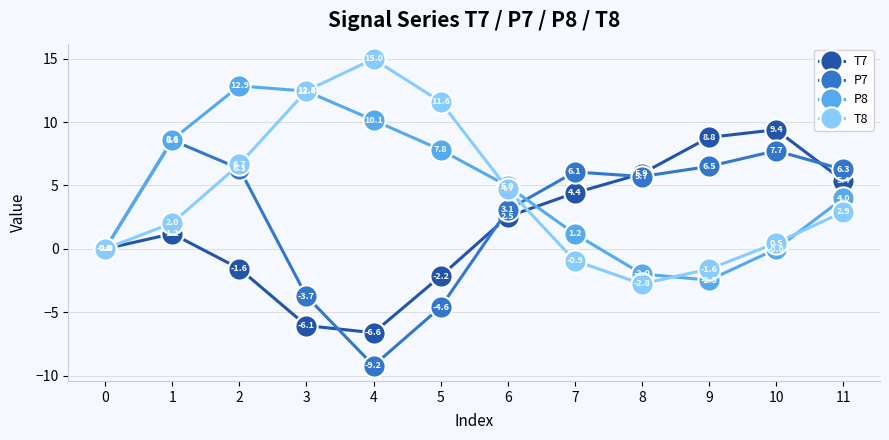

The P8 series shows -4.3 at 9. True or false?

False